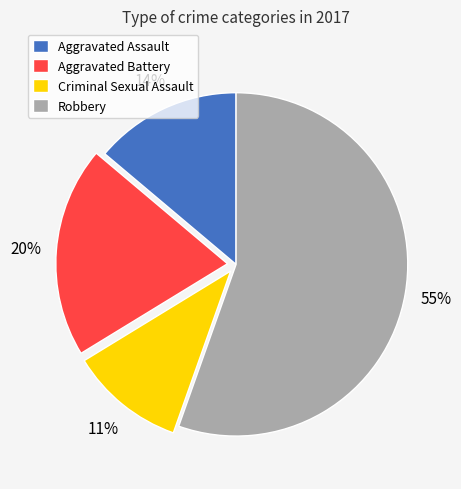

True or false: Robbery accounts for 48% of the total.

False